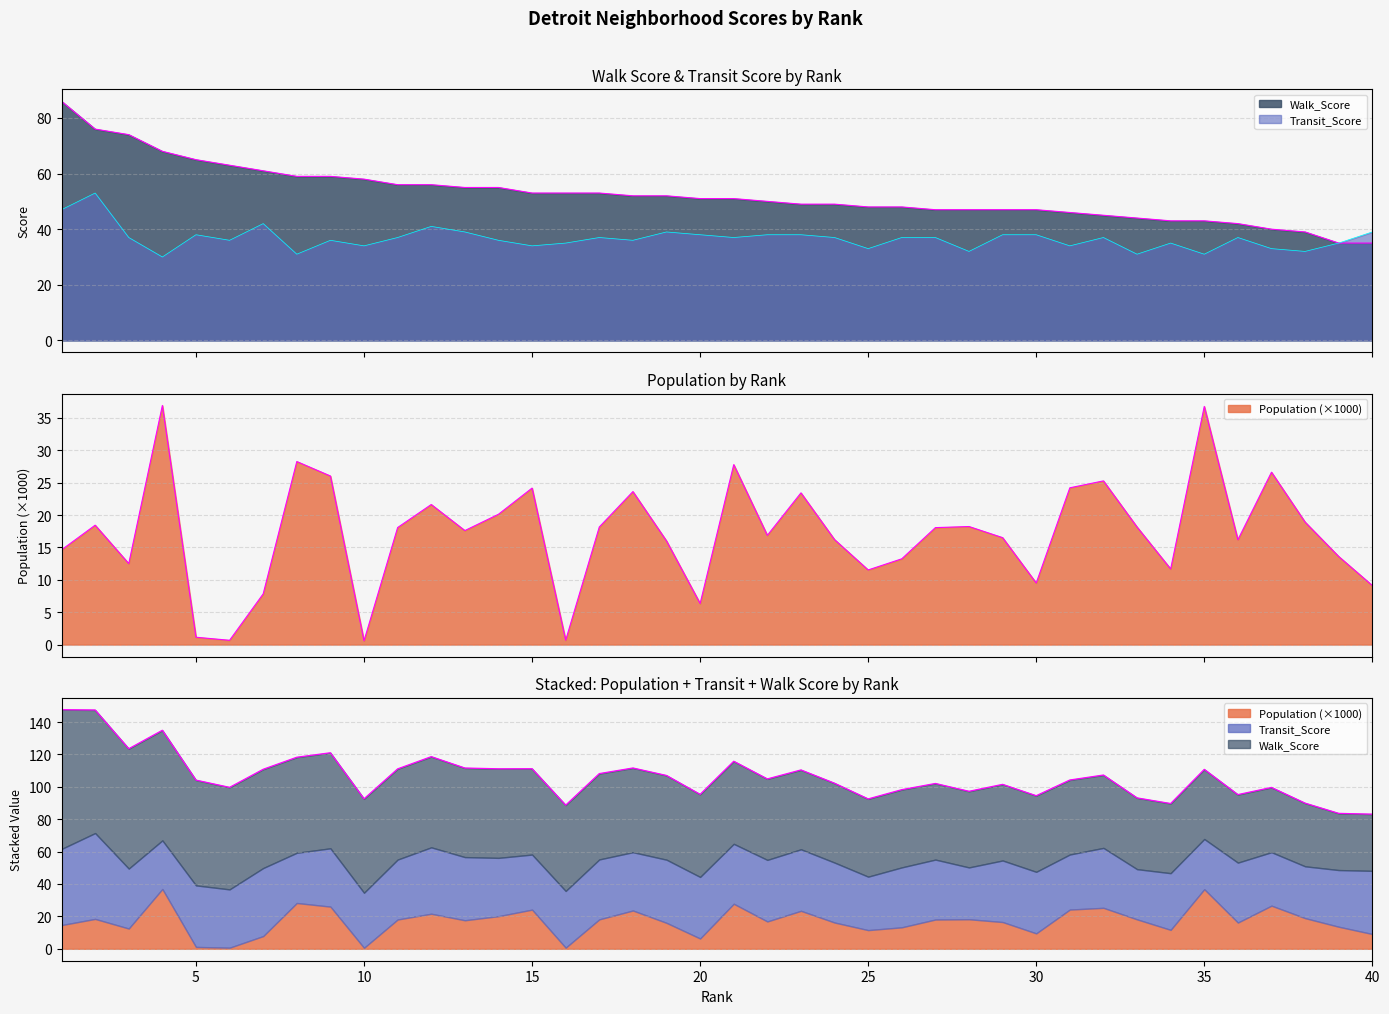

What is the value of the Transit_Score point at the 12th from the left?

41.0